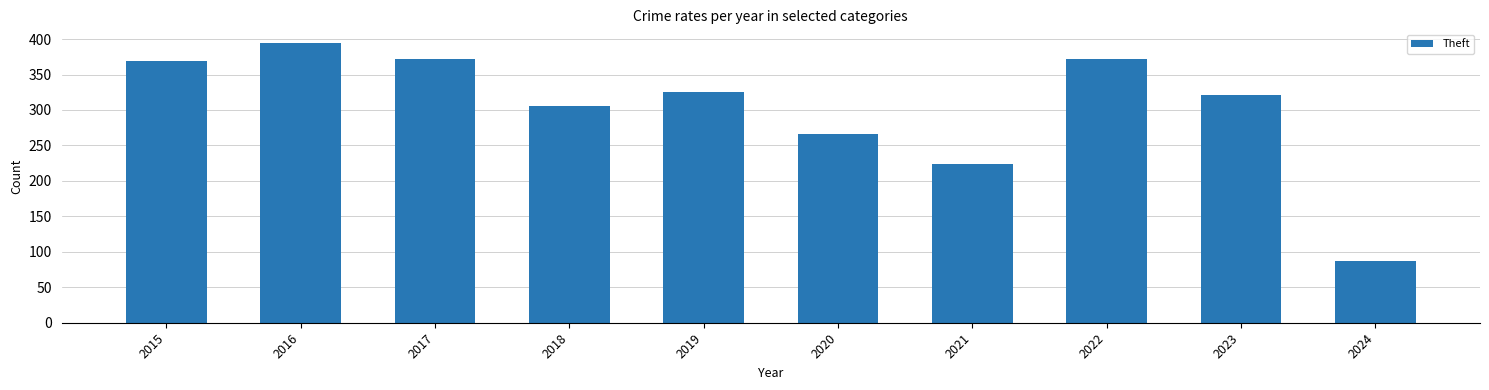

What is the value of the 5th bar from the left?

325